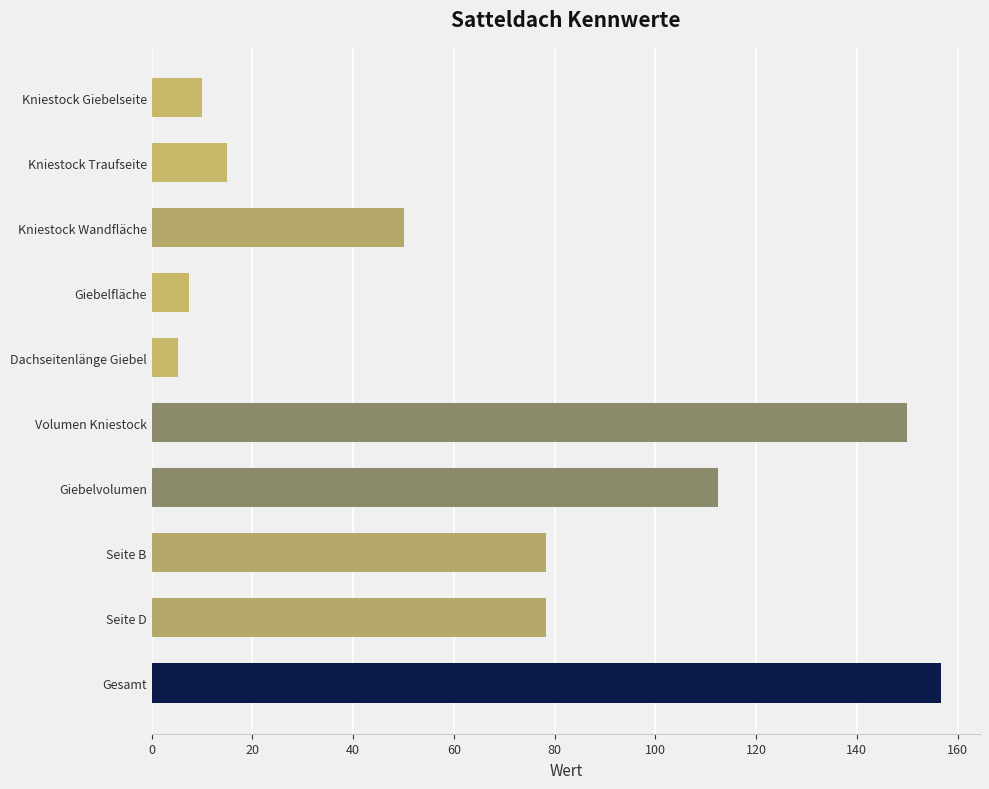

The value at Kniestock Traufseite is 22.7. True or false?

False